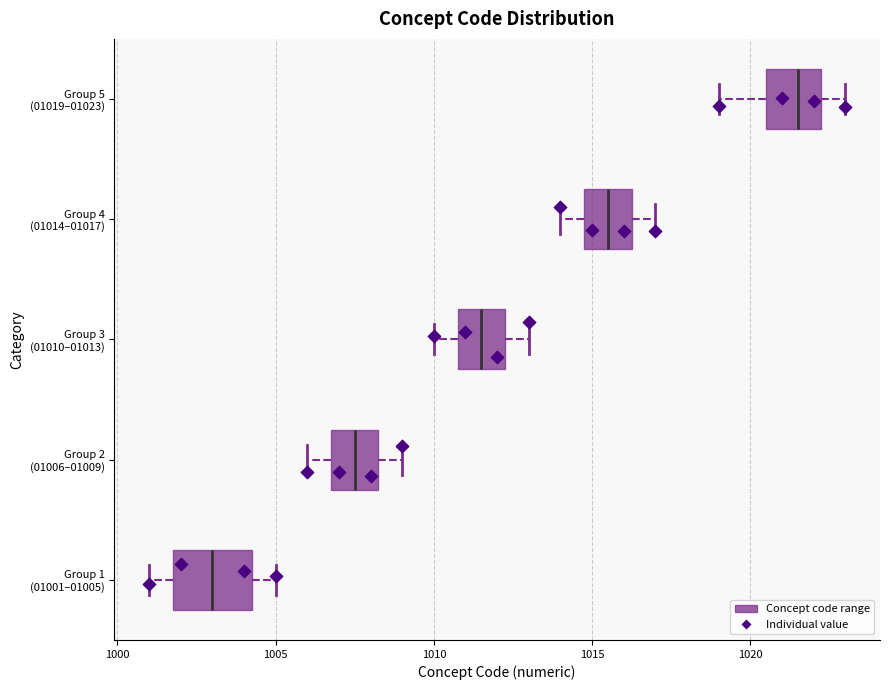

Reading bottom to top, read every box against the x-axis: the position of its median line, the range the box covers, and the ends of its whiskers. The values are not printed on the chart, so give them approximately, as read against the axis.

Group 1 (01001–01005): median 1003.0, box 1002.0 to 1004.5, whiskers 1001.0 to 1005.0
Group 2 (01006–01009): median 1007.5, box 1007.0 to 1008.5, whiskers 1006.0 to 1009.0
Group 3 (01010–01013): median 1011.5, box 1011.0 to 1012.5, whiskers 1010.0 to 1013.0
Group 4 (01014–01017): median 1015.5, box 1015.0 to 1016.5, whiskers 1014.0 to 1017.0
Group 5 (01019–01023): median 1021.5, box 1020.5 to 1022.5, whiskers 1019.0 to 1023.0